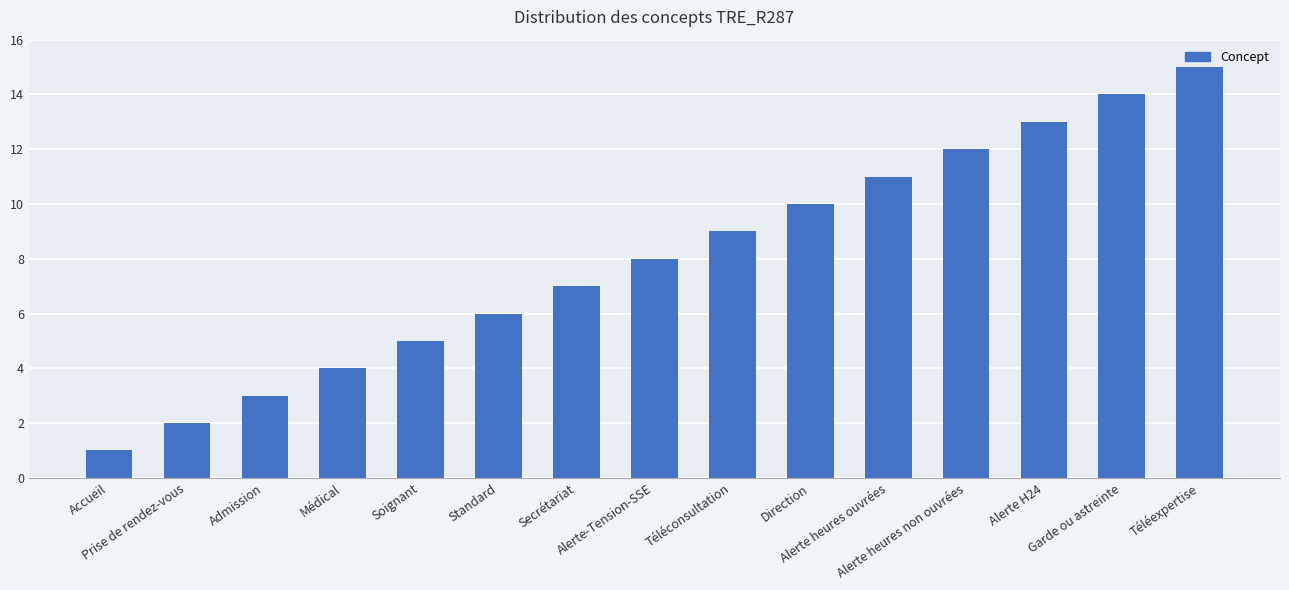

The chart shows a value of 6 at Standard. True or false?

True